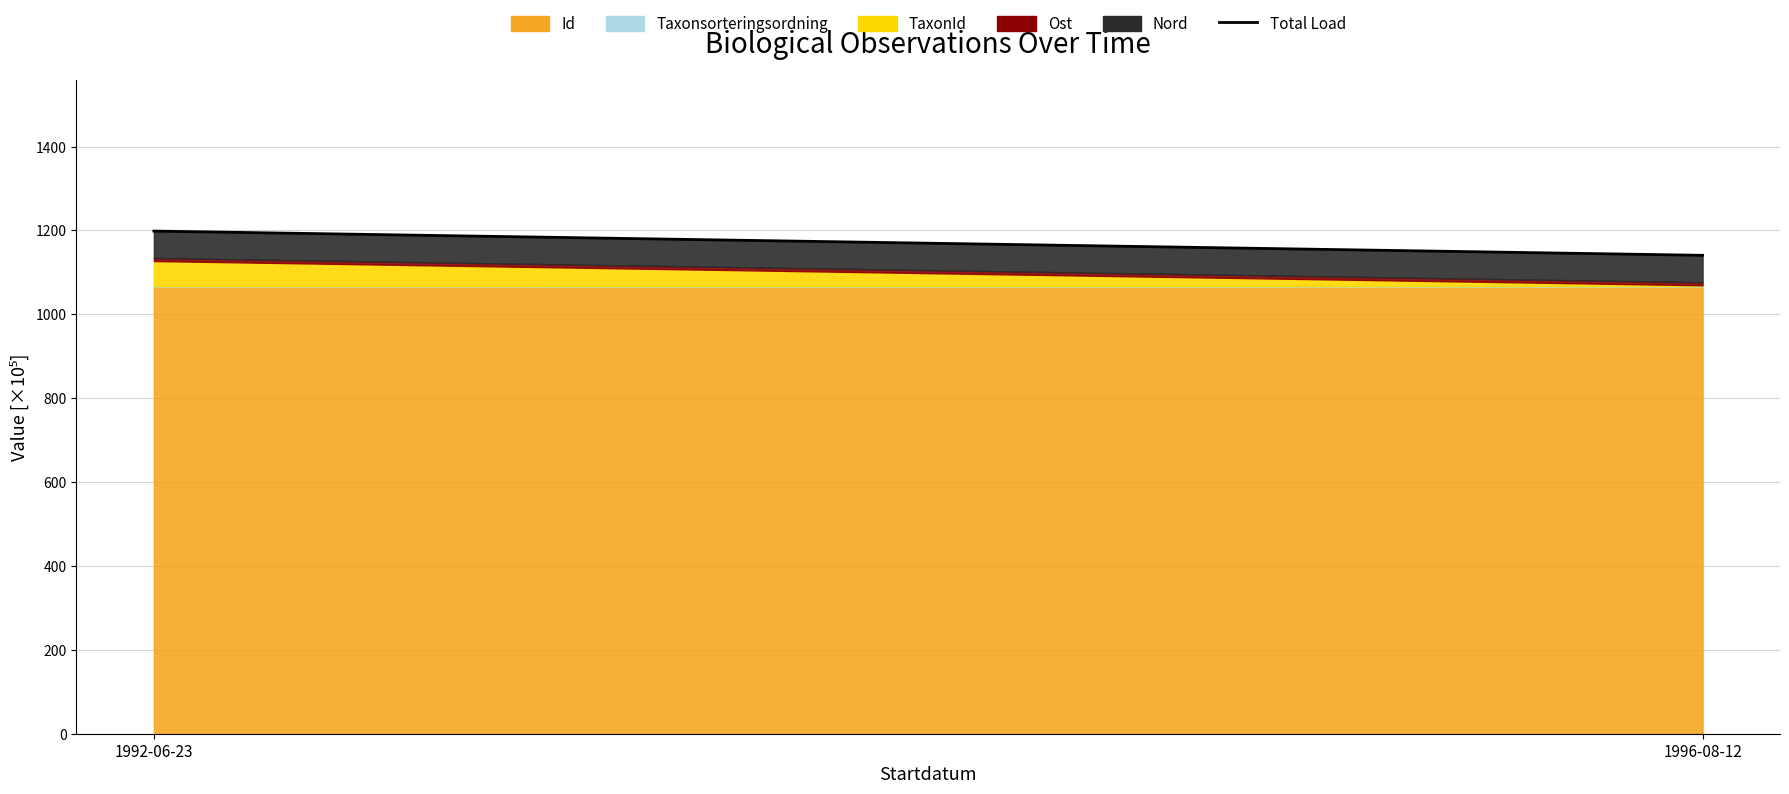

What position from the left is 1992-06-23?

1